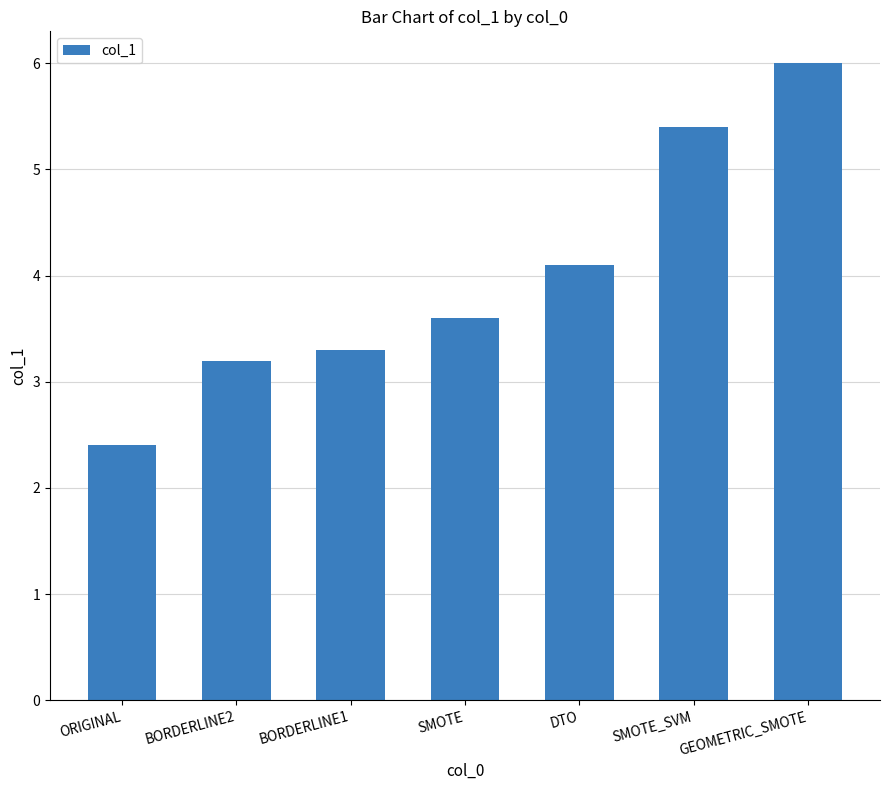

Which category has the lowest value across all series?

ORIGINAL